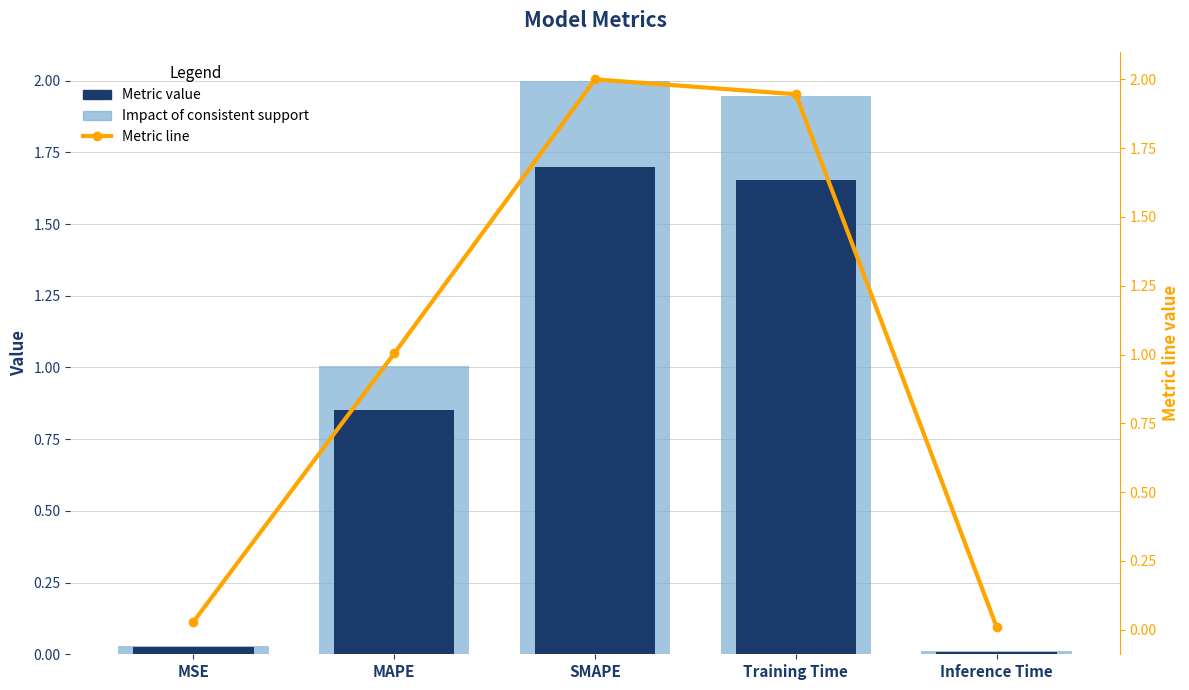

True or false: Metric line has a value of 0.6 at SMAPE.

False